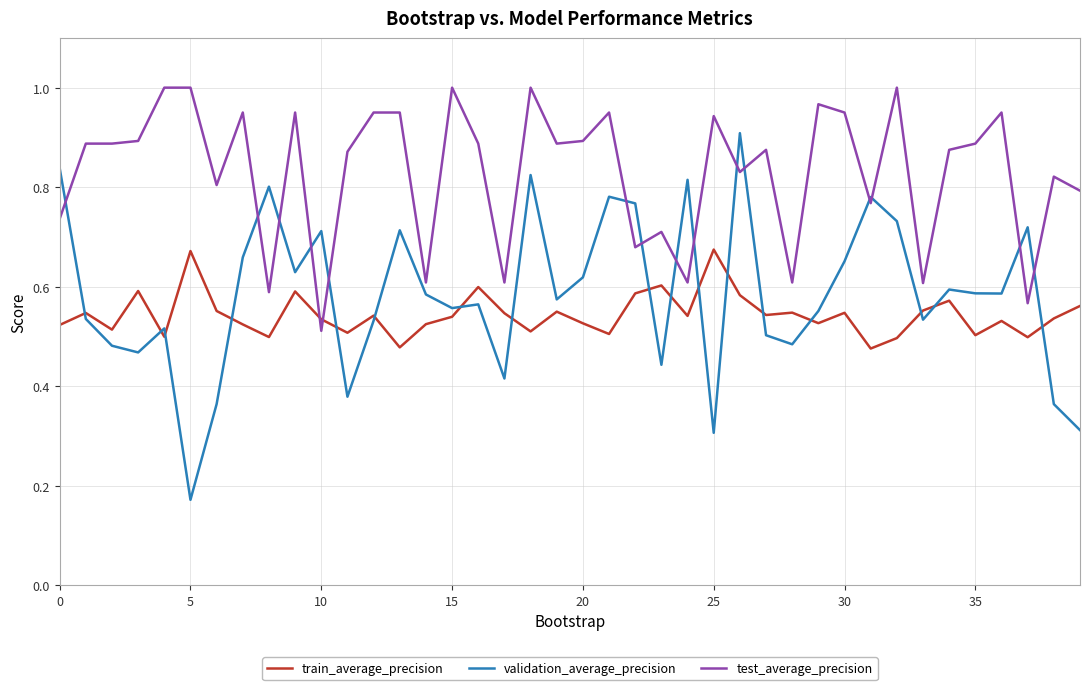

What are all the series names shown in the legend?

train_average_precision, validation_average_precision, test_average_precision